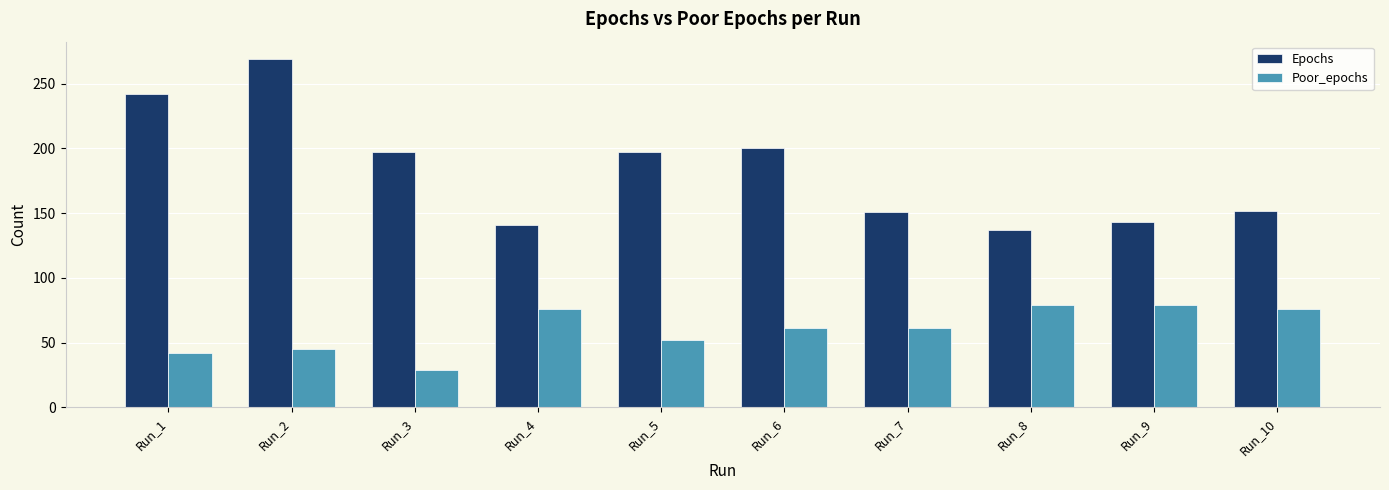

What is the smallest value displayed?

29